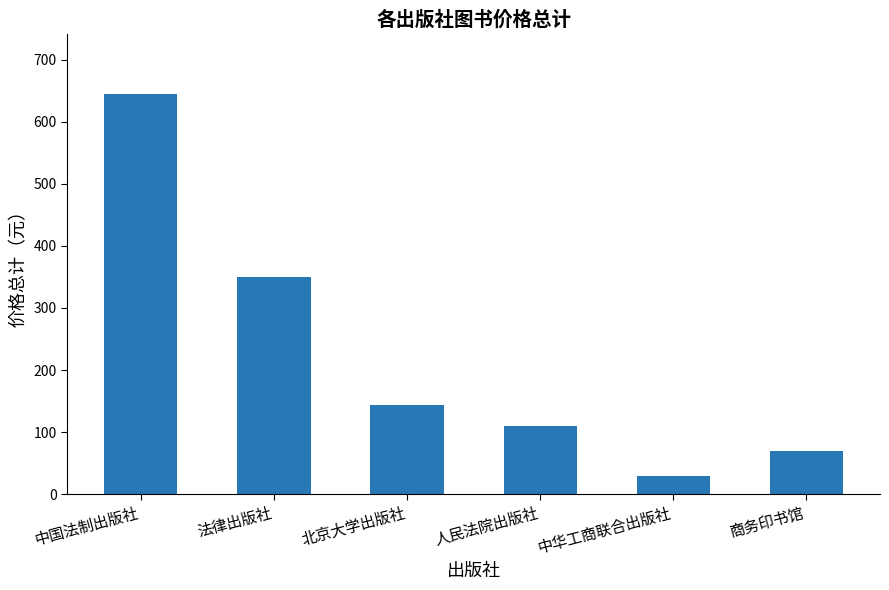

Rank the categories by value from lowest to highest.

中华工商联合出版社, 商务印书馆, 人民法院出版社, 北京大学出版社, 法律出版社, 中国法制出版社